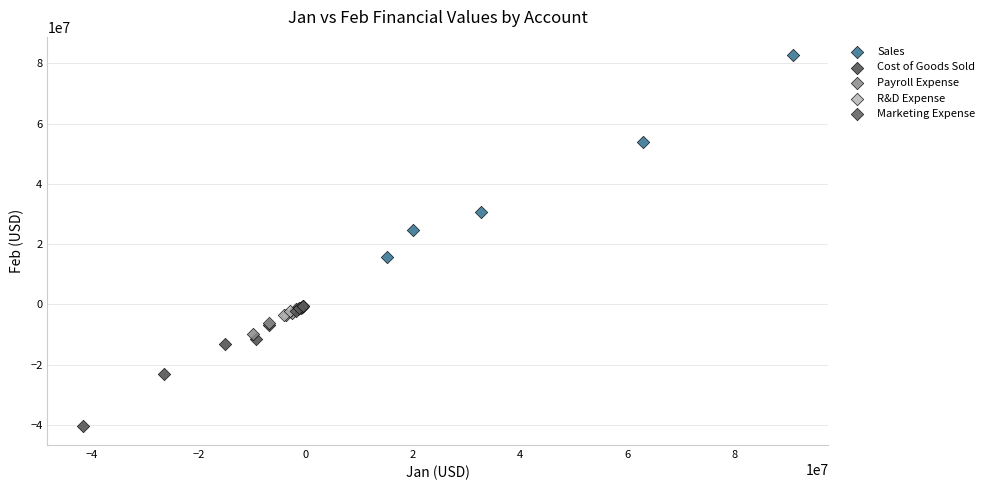

Which series contains the highest Y value?

Sales